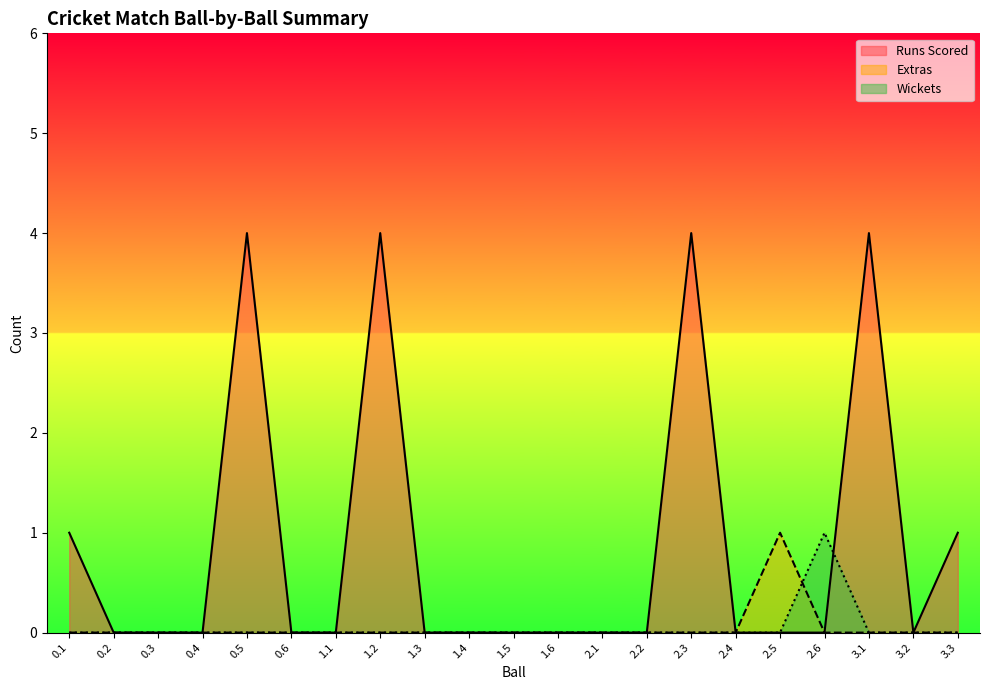

What is the maximum value shown in the chart?

4